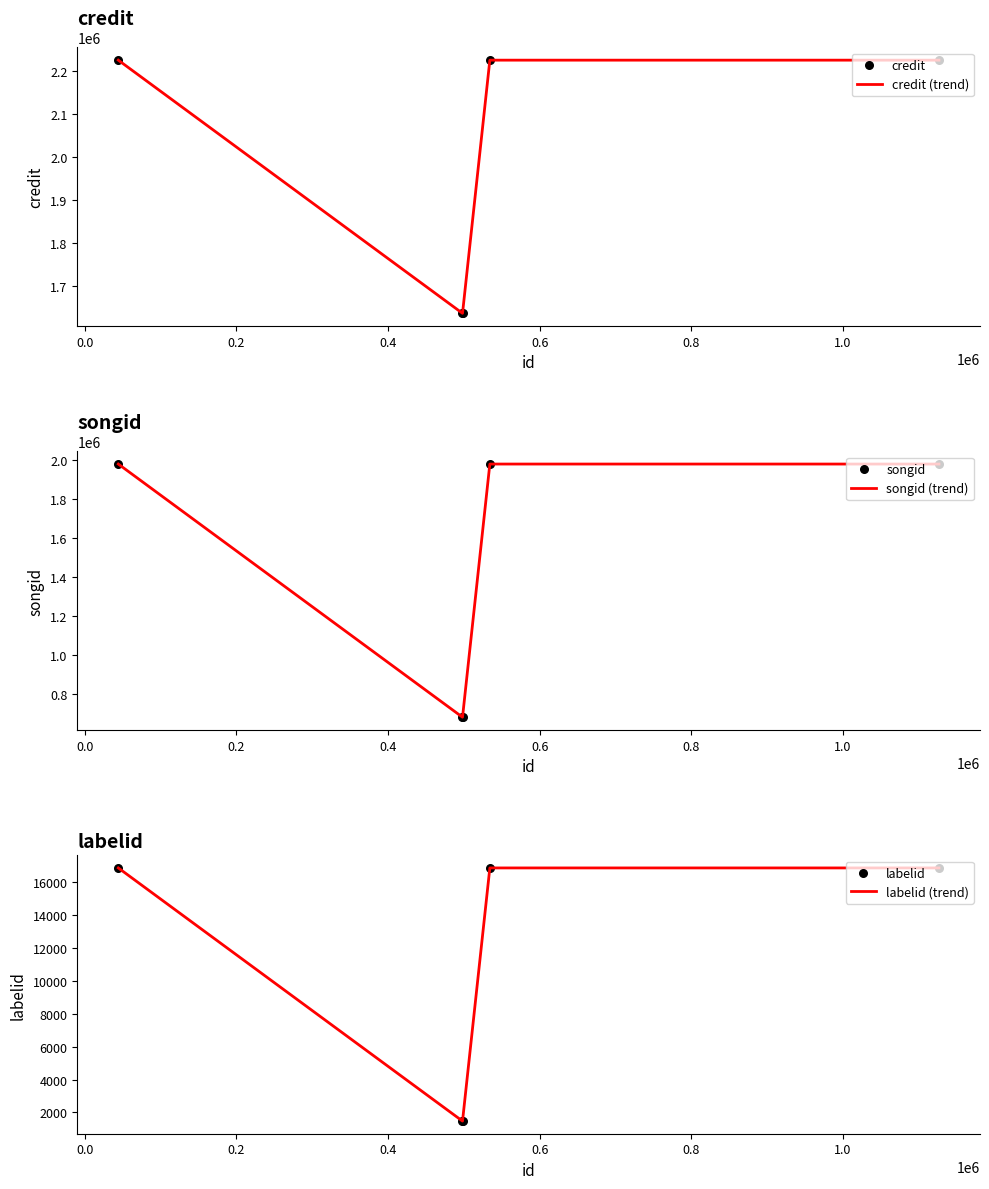

What is the minimum value for labelid (trend)?

1477